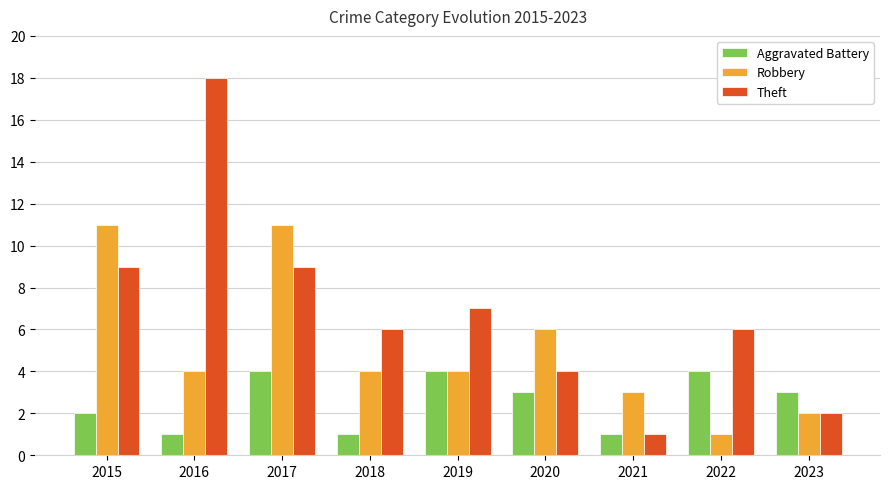

List the series in order of their peak value, highest first.

Theft, Robbery, Aggravated Battery